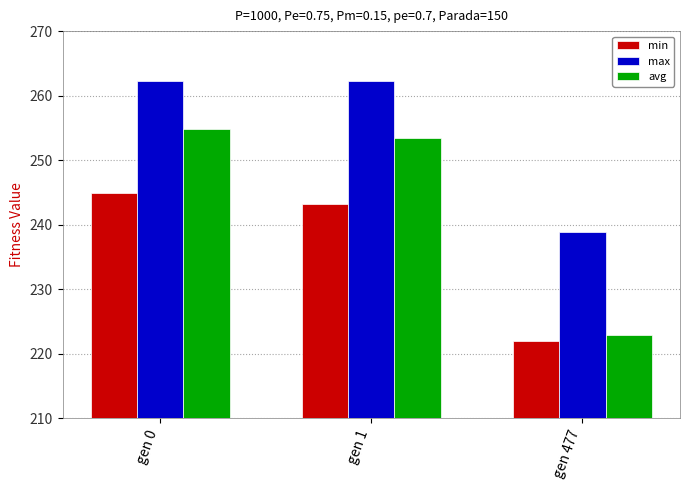

Count the number of data series in this chart.

3